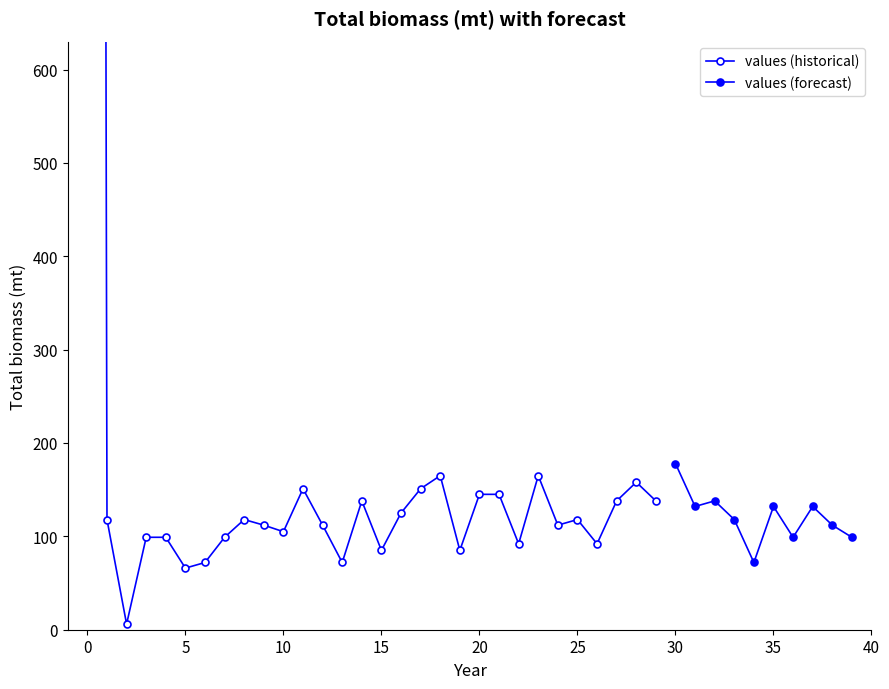

List the labels in order of value, largest first.

0, 30, 18, 23, 28, 11, 17, 20, 21, 14, 27, 29, 32, 31, 35, 37, 16, 1, 8, 25, 33, 9, 12, 24, 38, 10, 3, 4, 7, 36, 39, 22, 26, 15, 19, 6, 13, 34, 5, 2